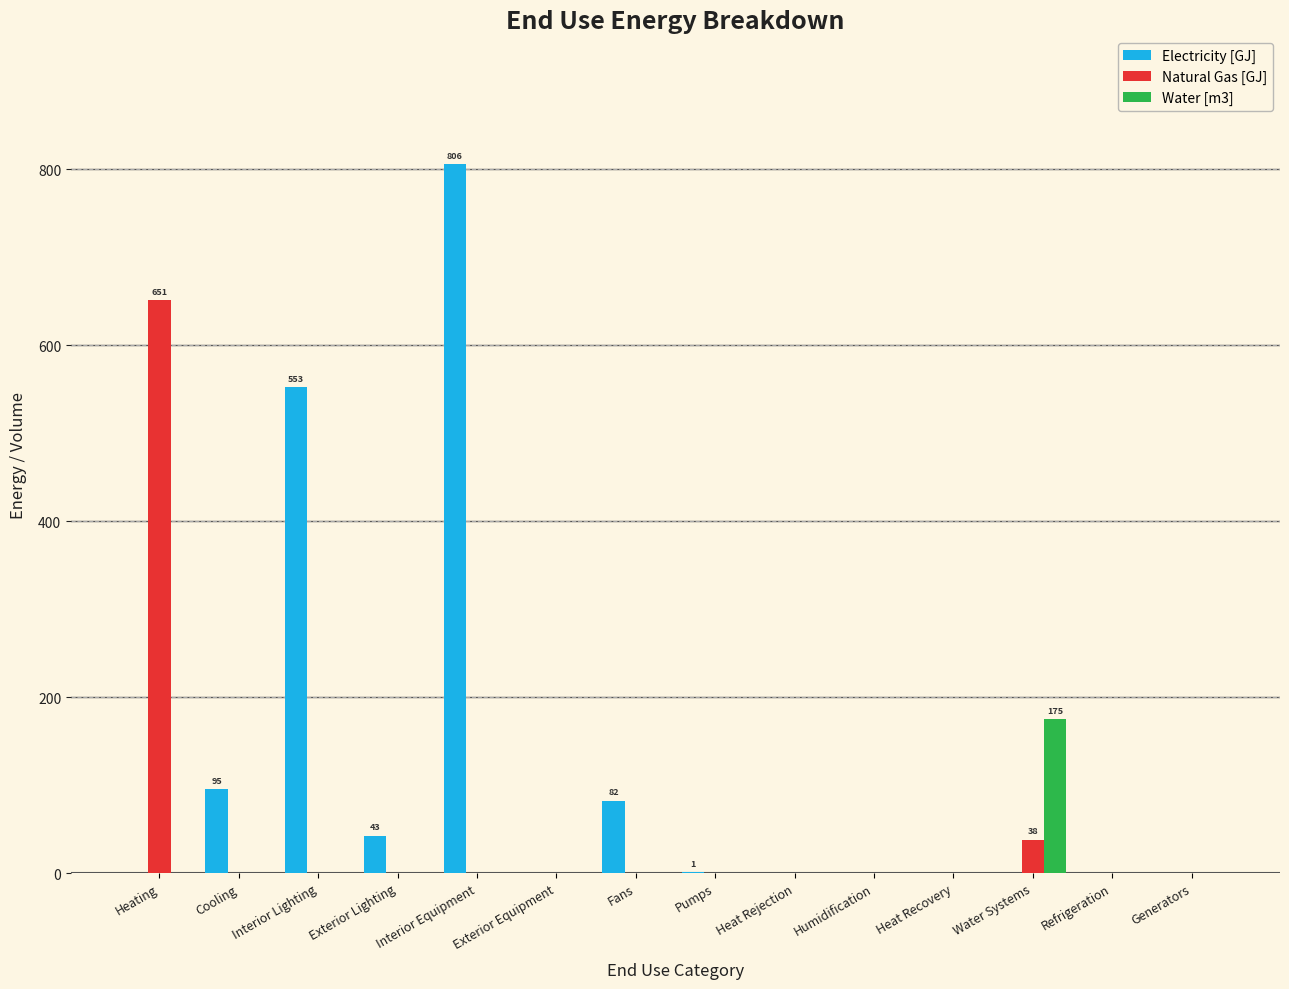

What is the sum of all Electricity [GJ] values?

1580.5